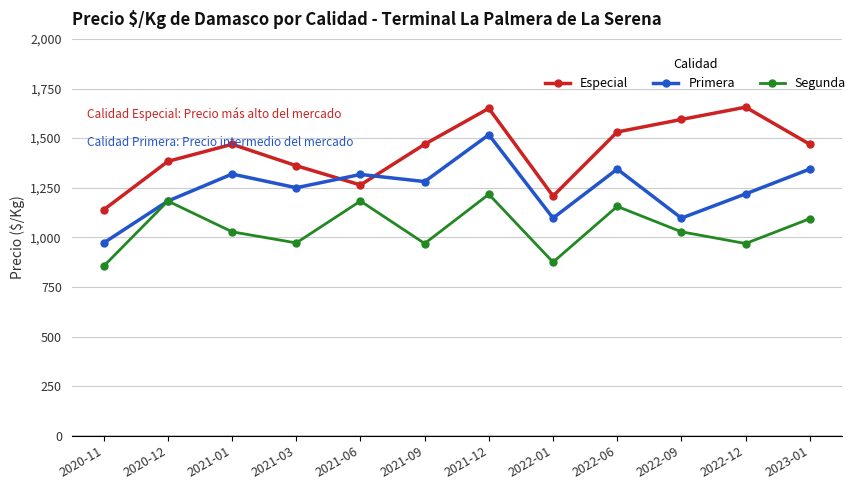

What value does the Primera series have at 2021-03, to the nearest 10?

1250